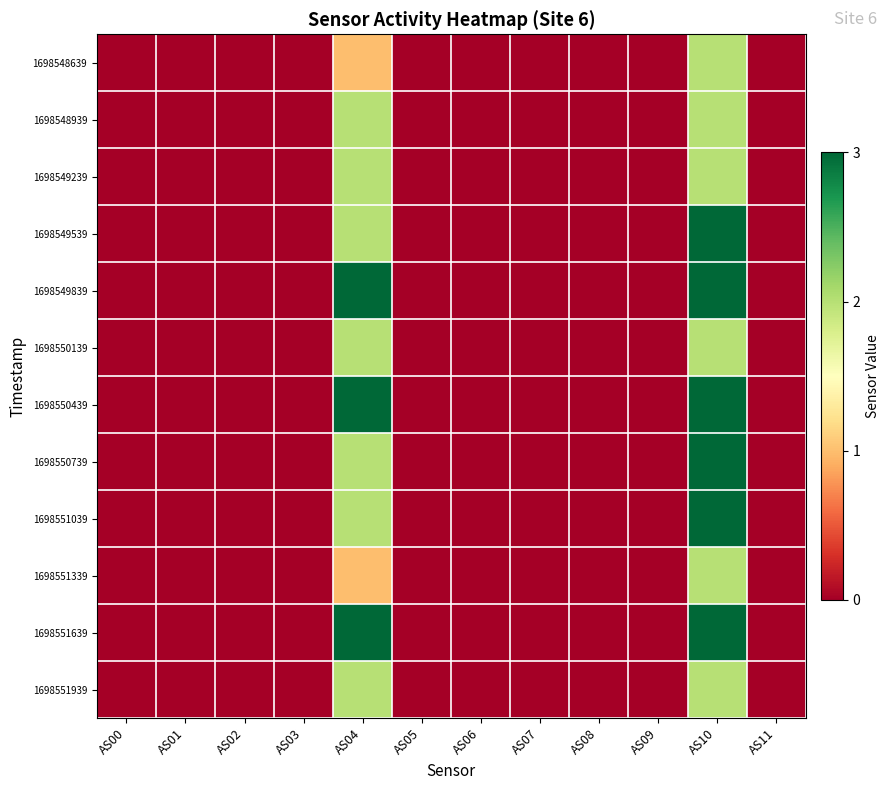

Between AS04 and AS09, which is larger?

AS04